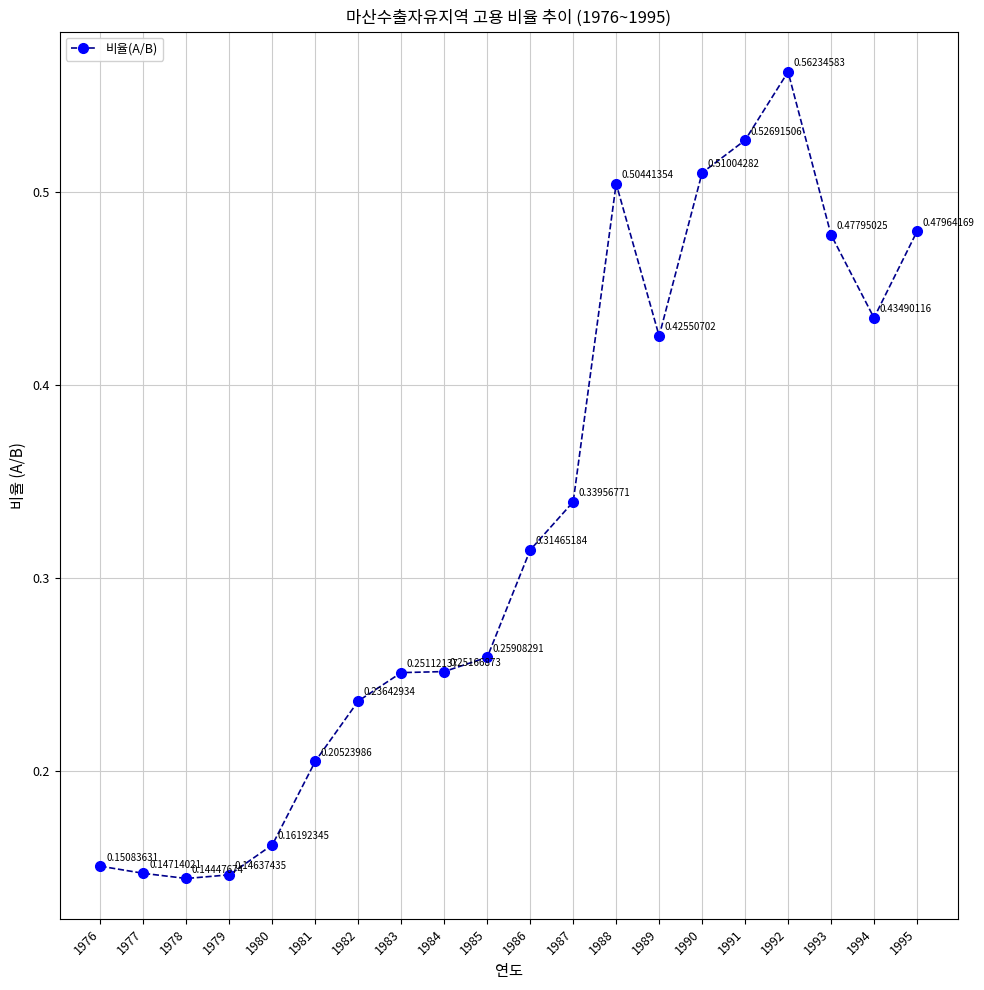

What is the sum of the values at 1987 and 1988?

0.8